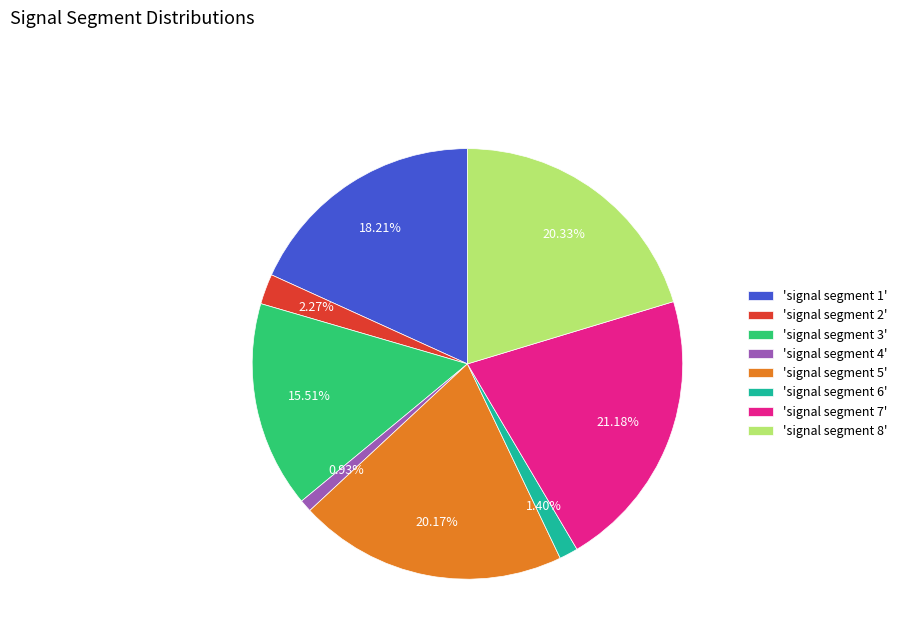

Does 'signal segment 6' represent more than half of the total?

No